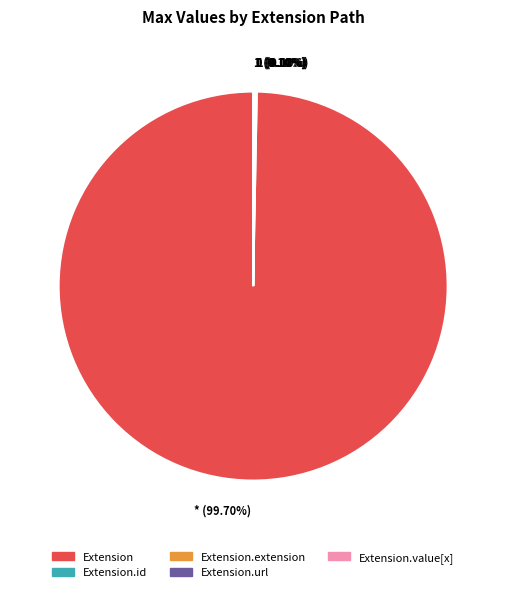

What percentage is the Extension slice, to the nearest percent?

100%